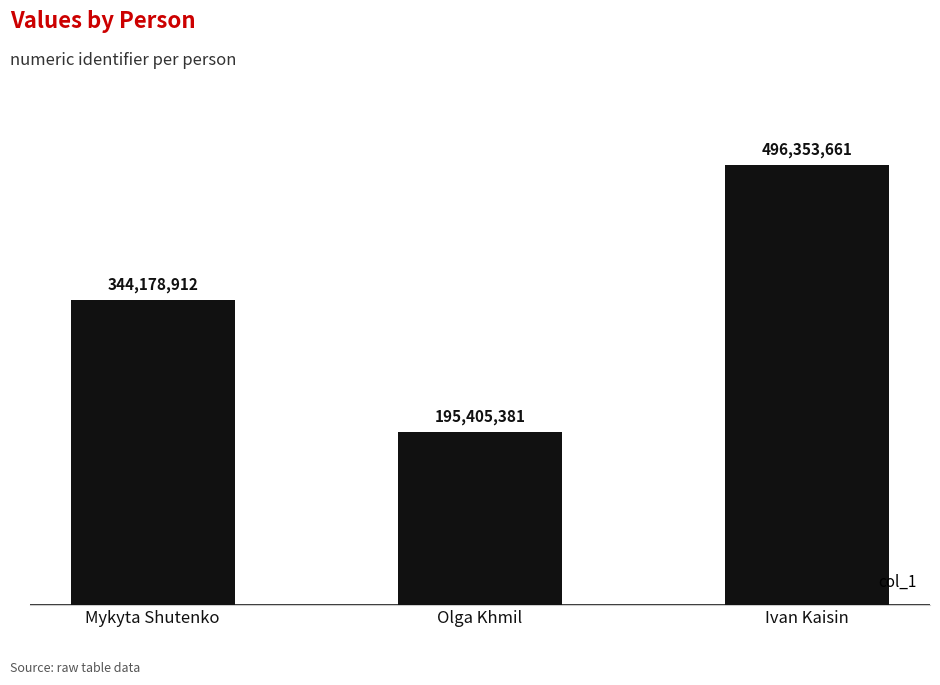

Between Olga Khmil and Mykyta Shutenko, which is larger?

Mykyta Shutenko